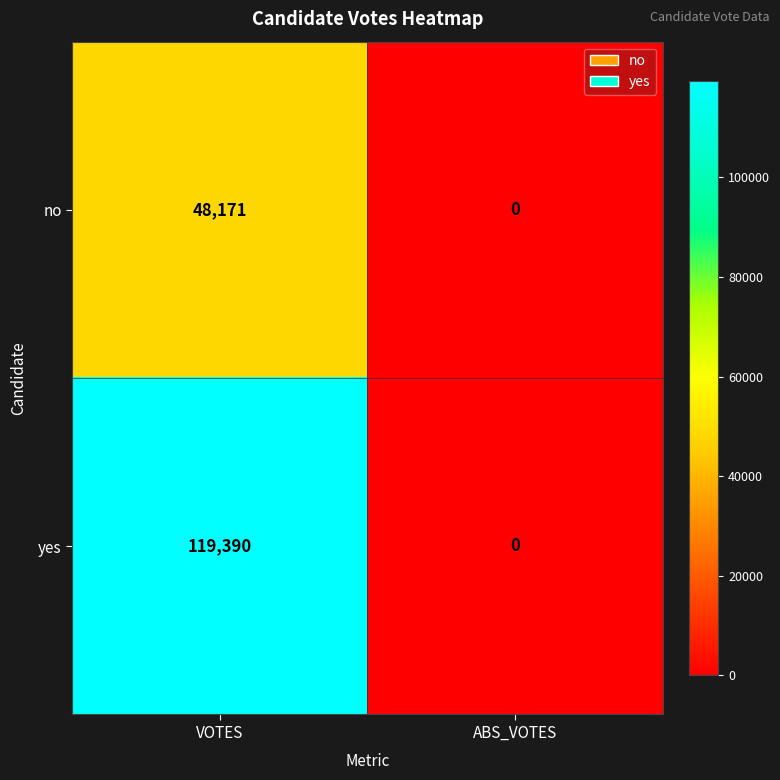

What is the sum of the no values at ABS_VOTES and VOTES?

48171